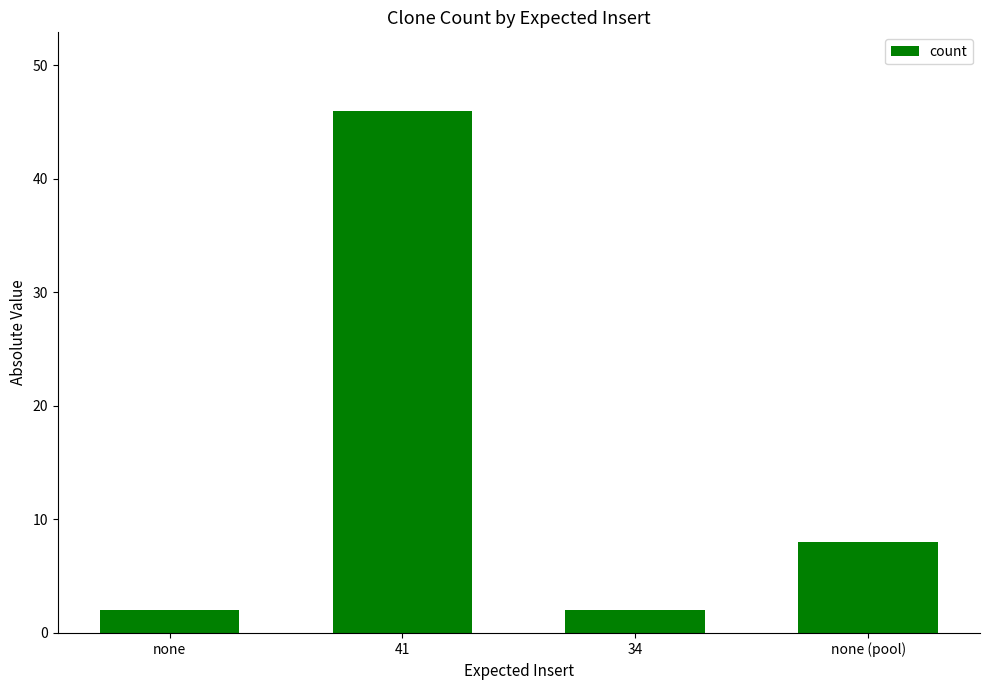

How many values are below 8?

2